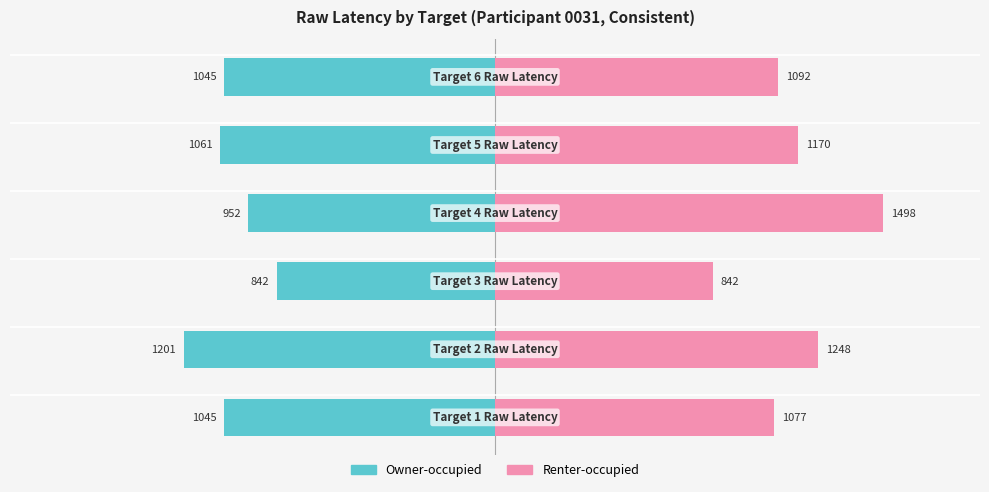

Reading left to right, extract all data points from this chart.

Owner-occupied: -1045	-1201	-842	-952	-1061	-1045
Renter-occupied: 1077	1248	842	1498	1170	1092